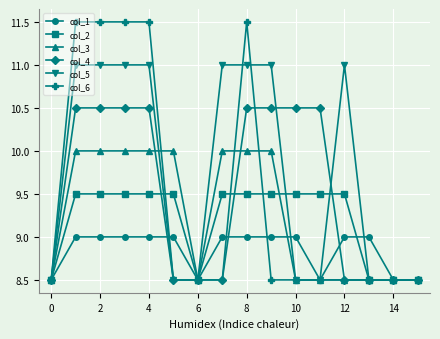

Which series has the largest total across all categories?

col_5